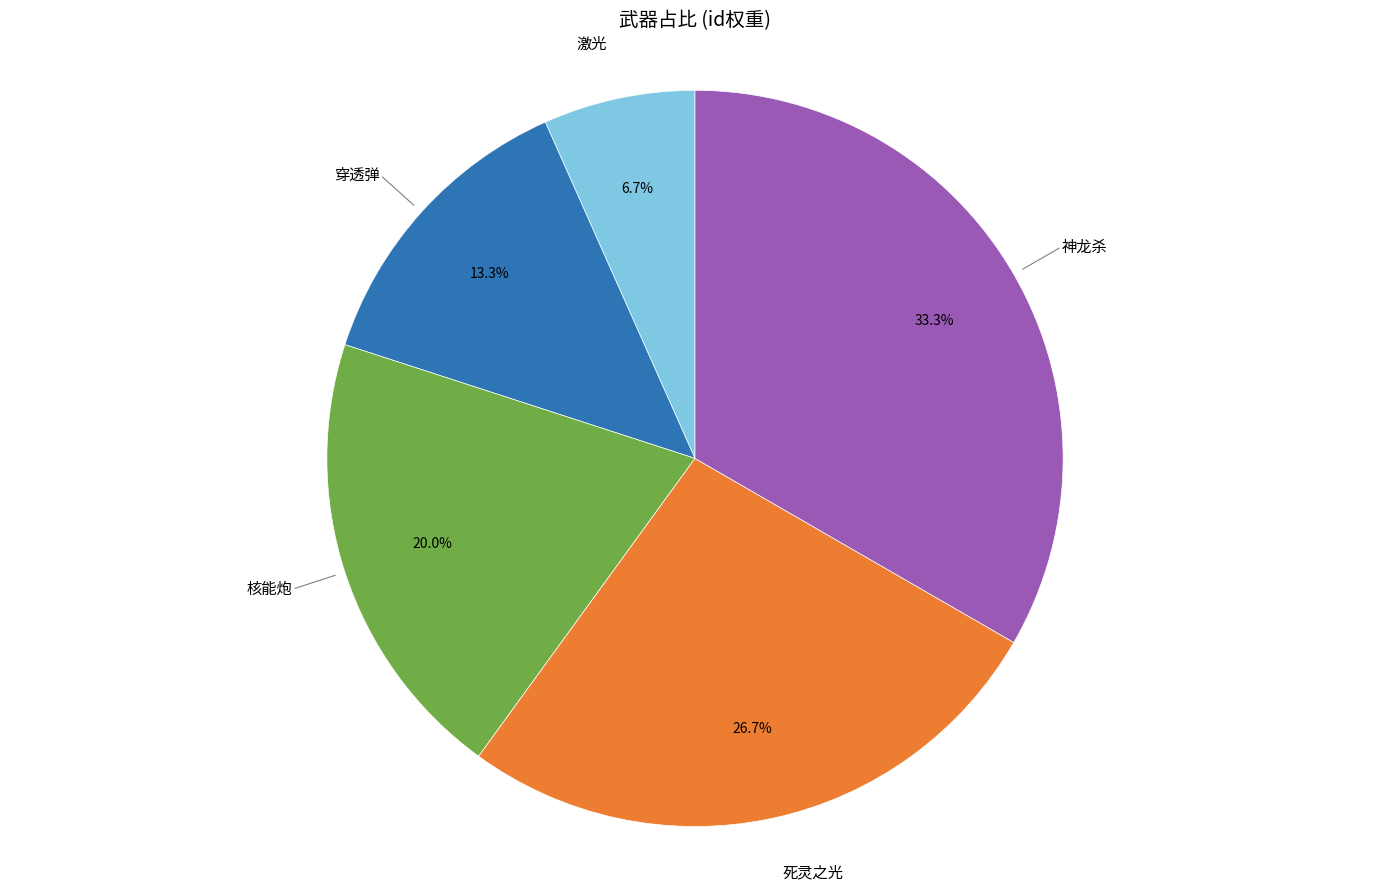

Does any single category account for the majority?

No